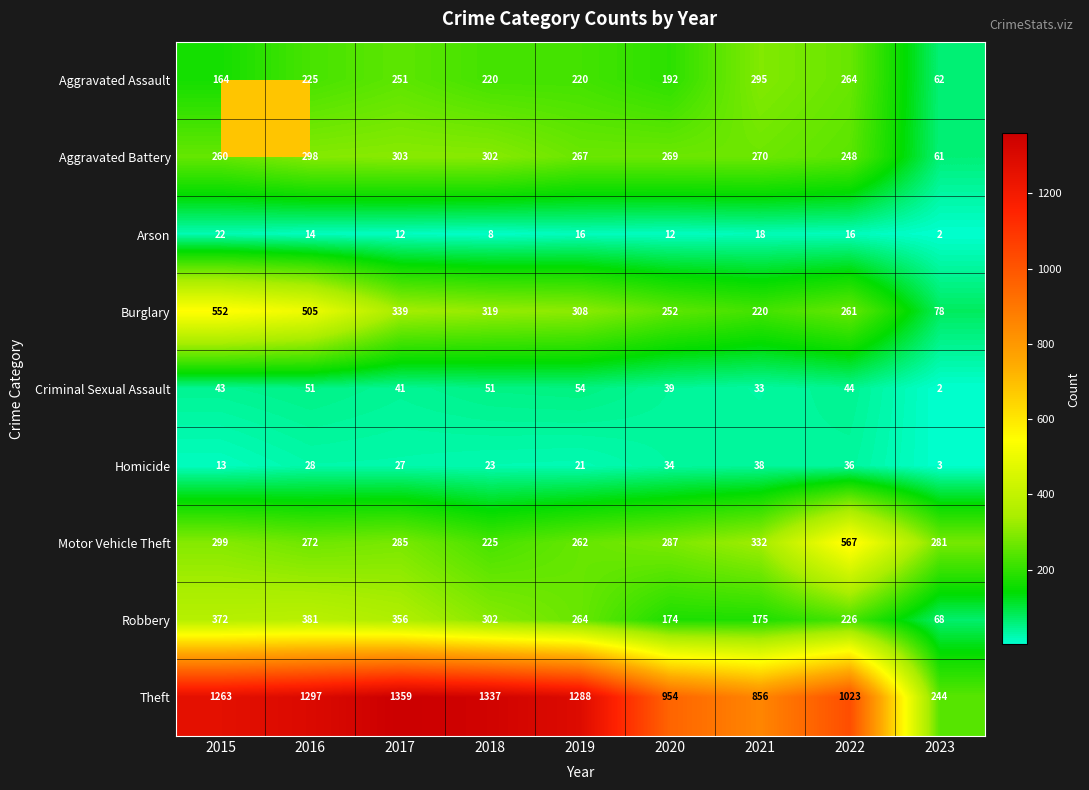

What is the average value of the Motor Vehicle Theft series?

312